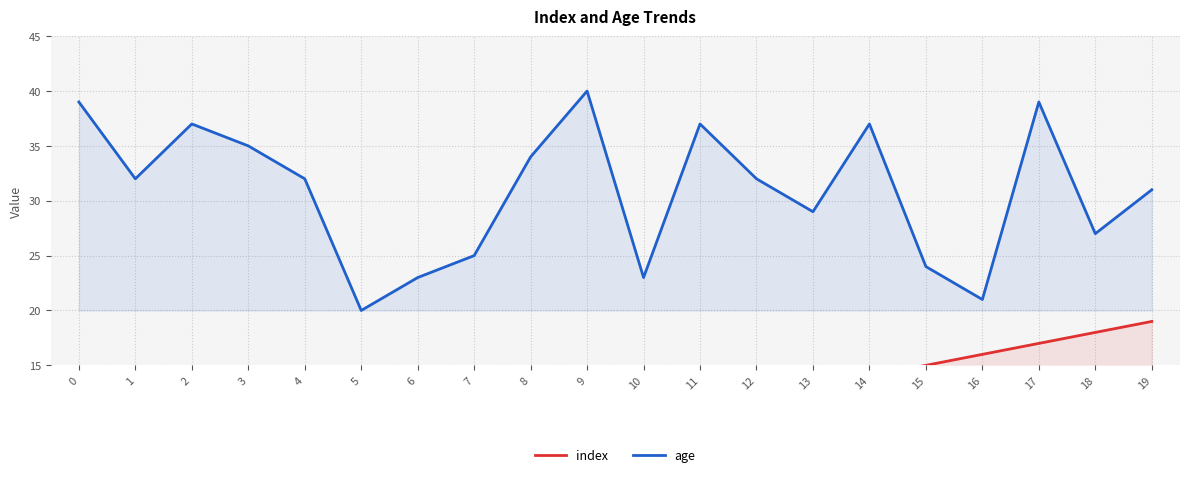

True or false: index and age cross at least once.

False